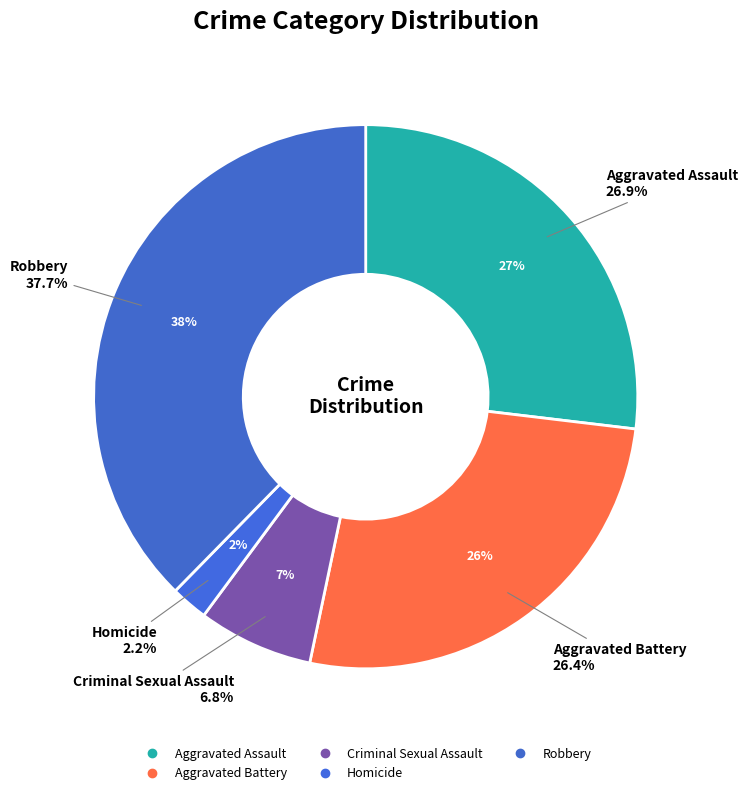

Is the sum of Aggravated Assault and Criminal Sexual Assault greater than half?

No